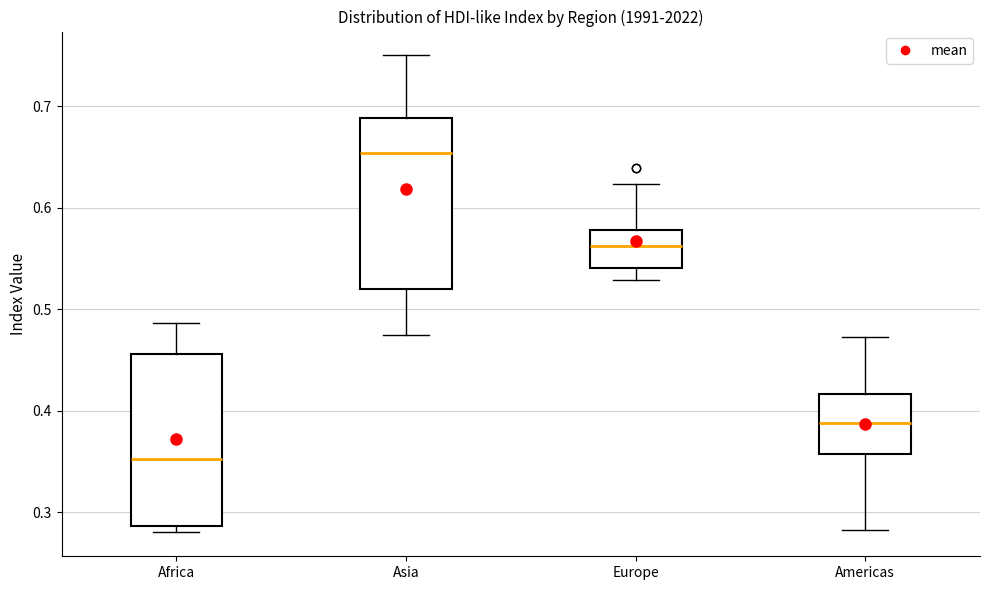

Which box has the highest median line?

Asia